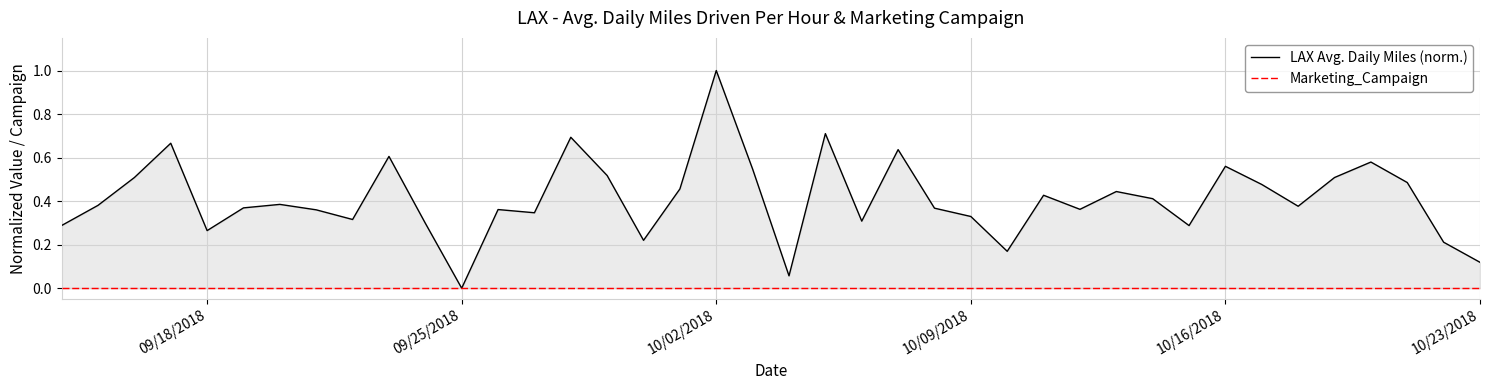

True or false: Marketing_Campaign and LAX Avg. Daily Miles (norm.) cross at least once.

False